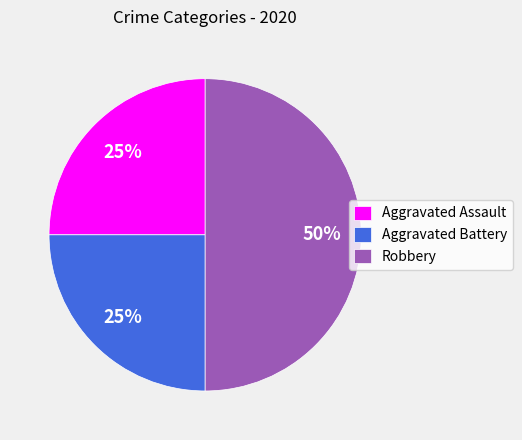

What is the ratio of the value at Aggravated Assault to the value at Aggravated Battery?

1.0